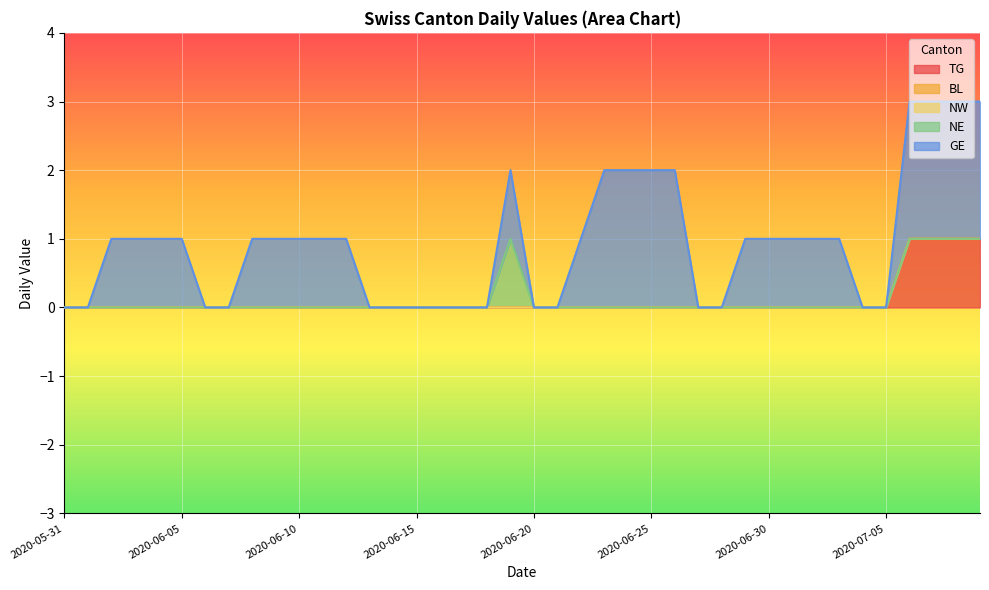

Does the chart display data point markers on the line(s)?

No